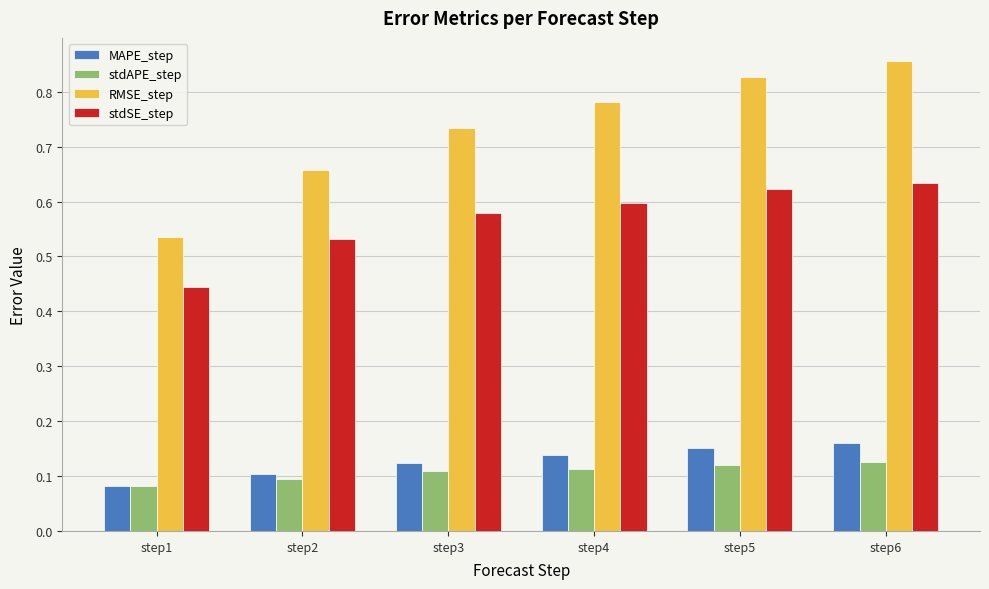

At which label is stdSE_step closest to 0?

step1